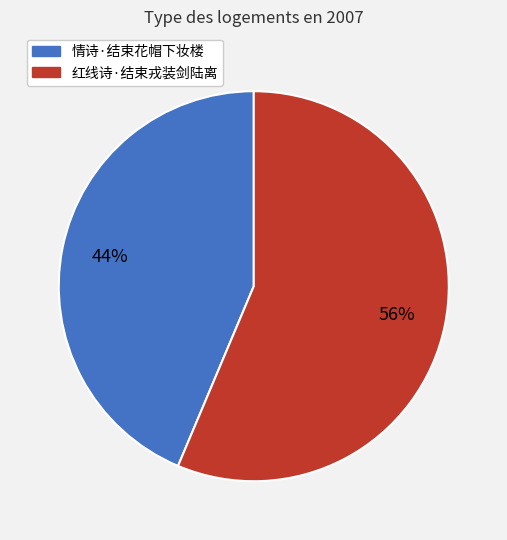

Between 红线诗·结束戎装剑陆离 and 情诗·结束花帽下妆楼, which is larger?

红线诗·结束戎装剑陆离